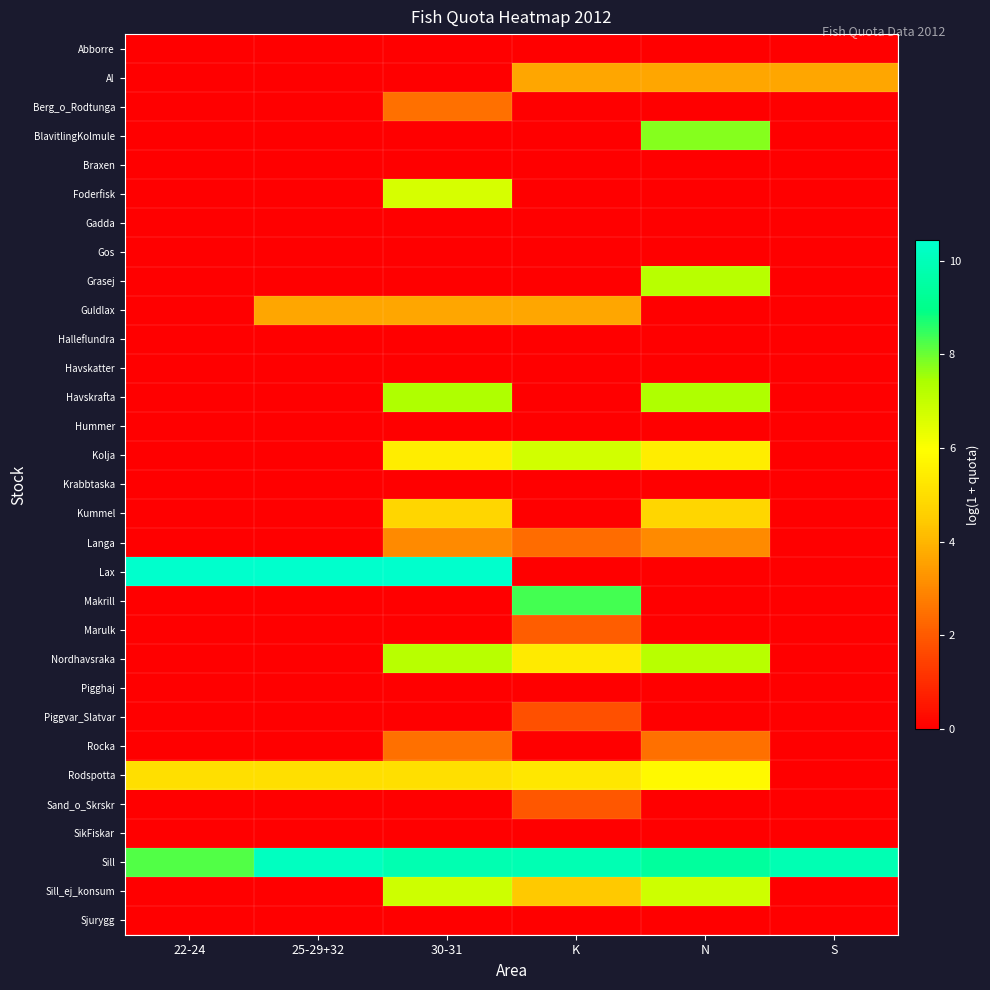

How many distinct data groups are displayed?

31